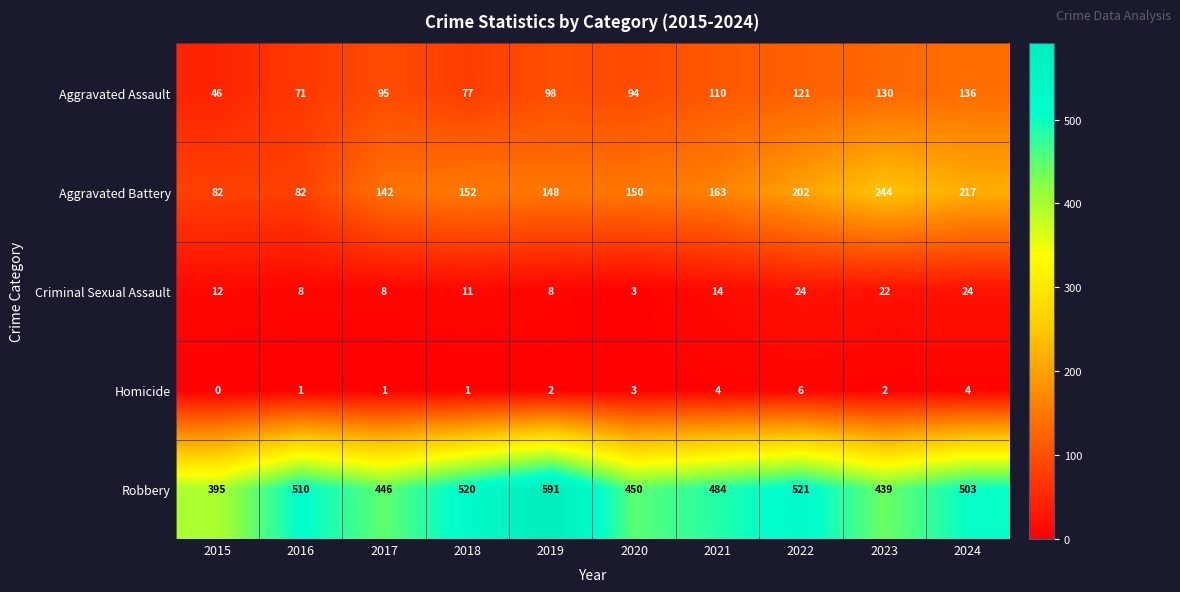

How many categories are shown in the chart?

10